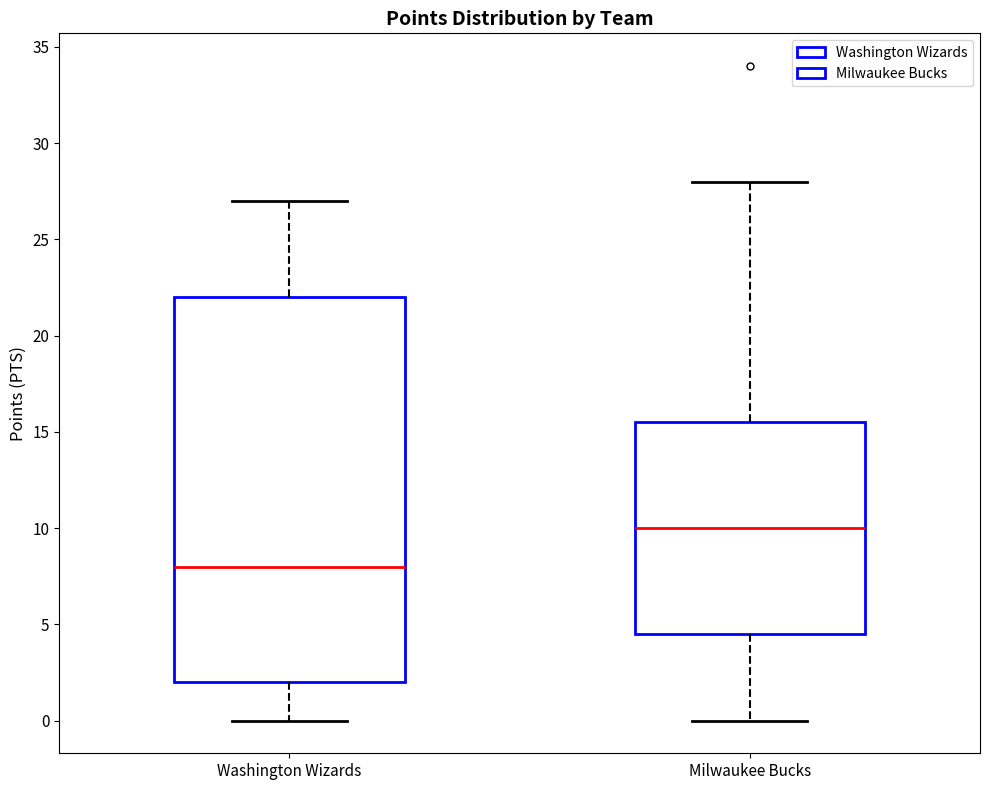

Where does the lower whisker of the box for Milwaukee Bucks end on the y-axis? The values are not printed on the chart, so give them approximately, as read against the axis.

0.0